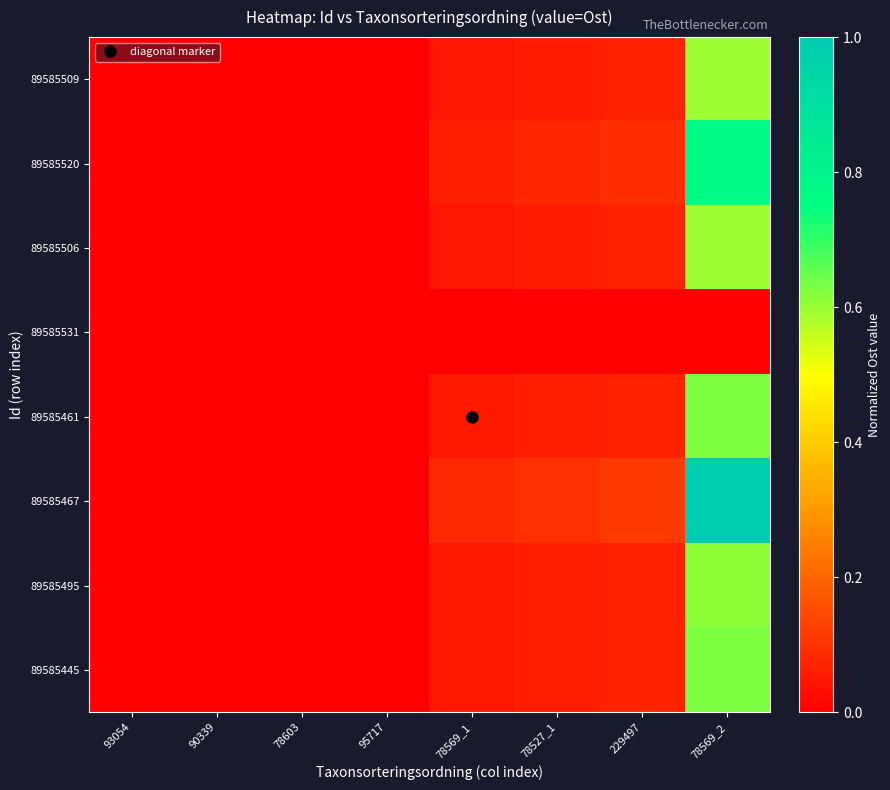

Reading left to right, what are all the values shown in this chart?

89585509: 93054=0.0	90339=0.0	78603=0.0	95717=0.0	78569_1=0.0	78527_1=0.1	229497=0.1	78569_2=0.6
89585520: 93054=0.0	90339=0.0	78603=0.0	95717=0.0	78569_1=0.1	78527_1=0.1	229497=0.1	78569_2=0.8
89585506: 93054=0.0	90339=0.0	78603=0.0	95717=0.0	78569_1=0.0	78527_1=0.1	229497=0.1	78569_2=0.6
89585531: 93054=0.0	90339=0.0	78603=0.0	95717=0.0	78569_1=0.0	78527_1=0.0	229497=0.0	78569_2=0.0
89585461: 93054=0.0	90339=0.0	78603=0.0	95717=0.0	78569_1=0.0	78527_1=0.1	229497=0.1	78569_2=0.6
89585467: 93054=0.0	90339=0.0	78603=0.0	95717=0.0	78569_1=0.1	78527_1=0.1	229497=0.1	78569_2=1.0
89585495: 93054=0.0	90339=0.0	78603=0.0	95717=0.0	78569_1=0.0	78527_1=0.1	229497=0.1	78569_2=0.6
89585445: 93054=0.0	90339=0.0	78603=0.0	95717=0.0	78569_1=0.0	78527_1=0.1	229497=0.1	78569_2=0.6